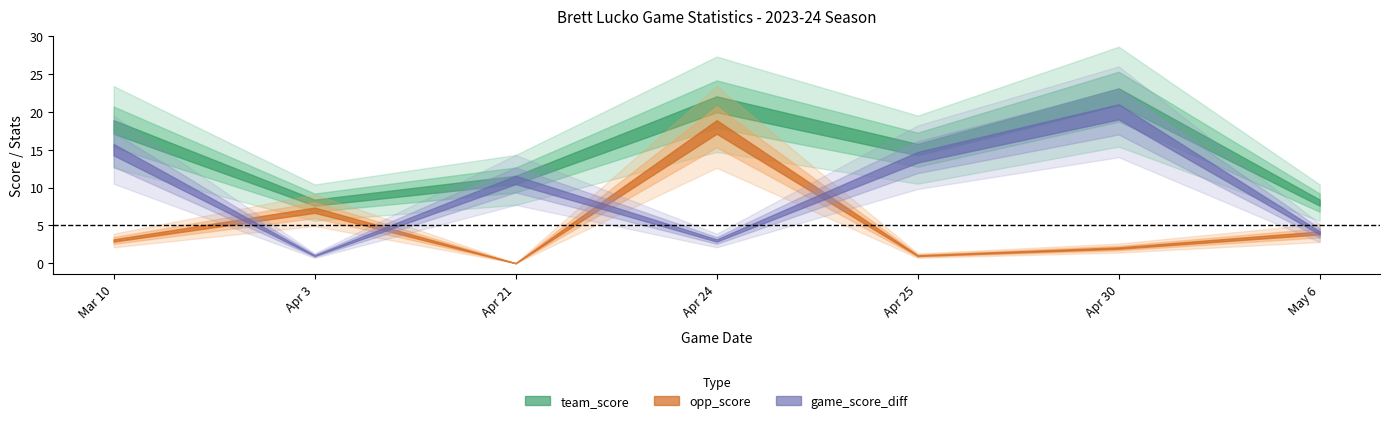

Is the value of opp_score at Apr 3 greater than the value of game_score_diff at Apr 21?

No